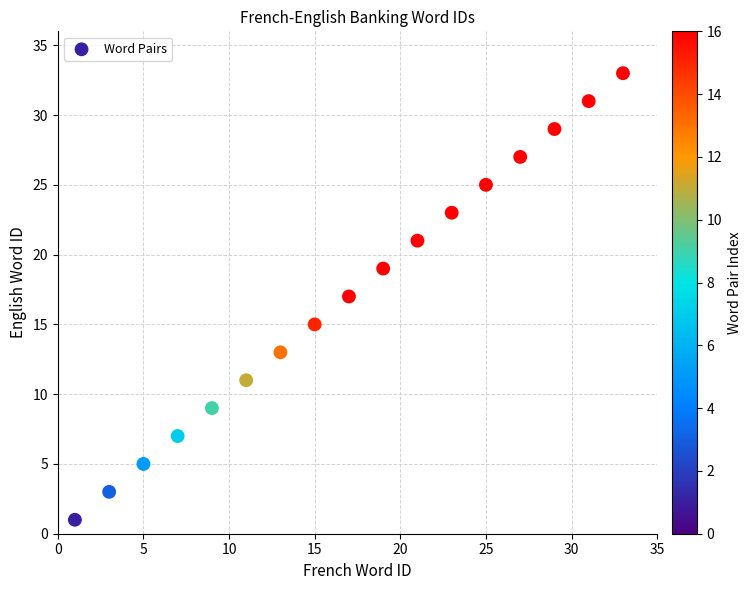

What is the range of X values (max minus min)?

32